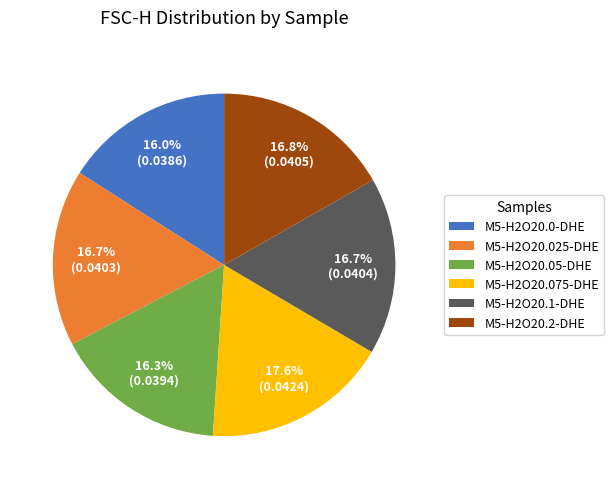

To the nearest percent, what percentage of the pie is M5-H2O20.0-DHE?

16%